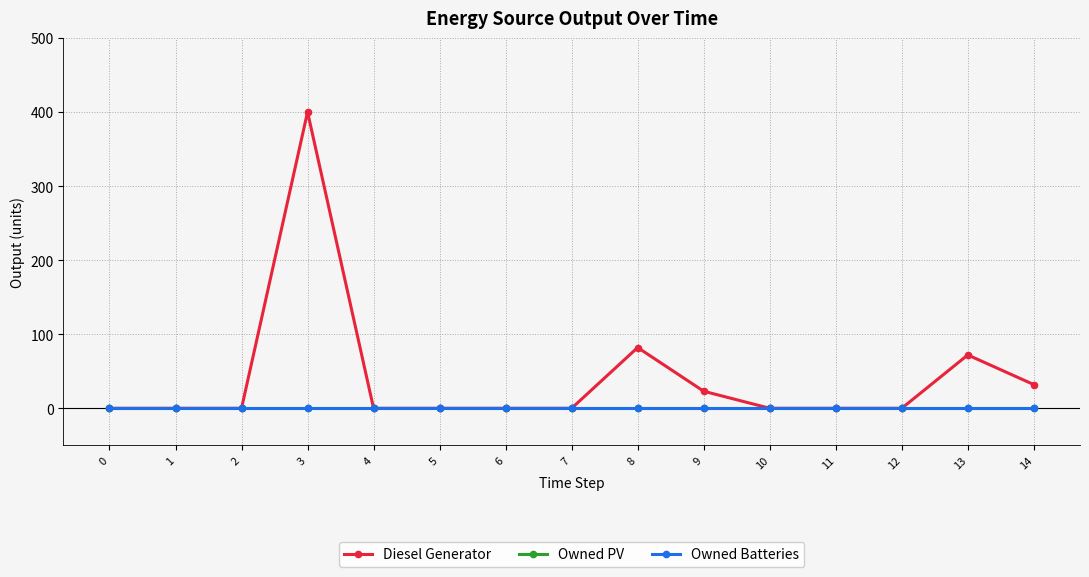

List the labels in order of Owned PV value, smallest first.

0, 1, 2, 3, 4, 5, 6, 7, 8, 9, 10, 11, 12, 13, 14